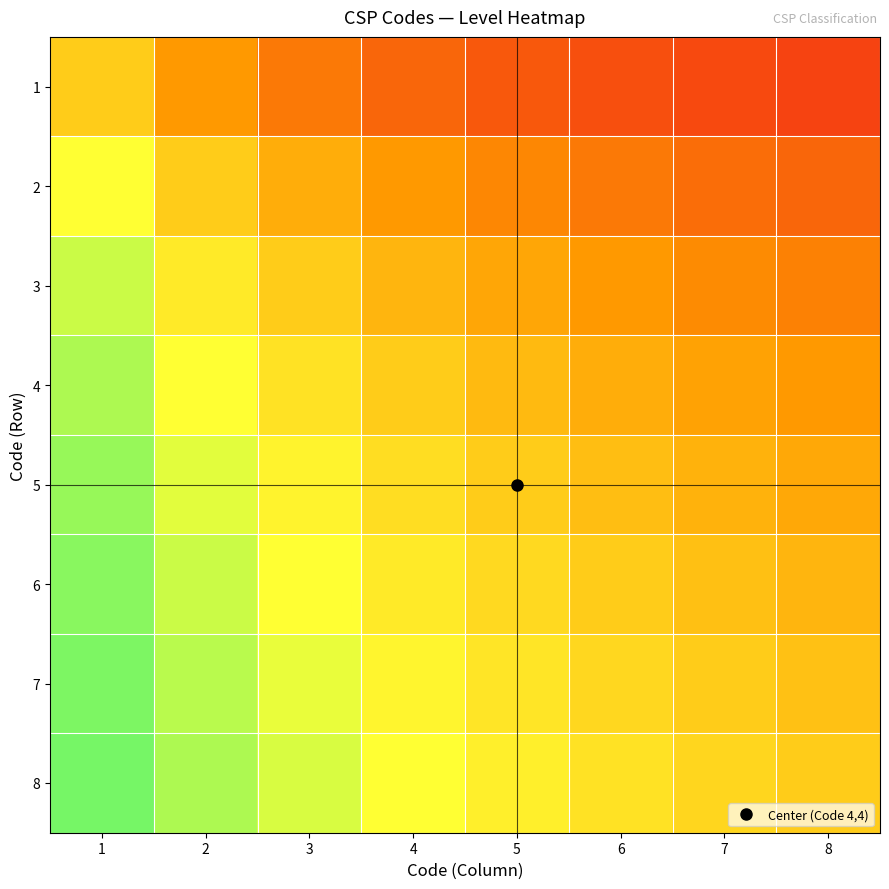

Which label corresponds to the largest value in the chart?

1